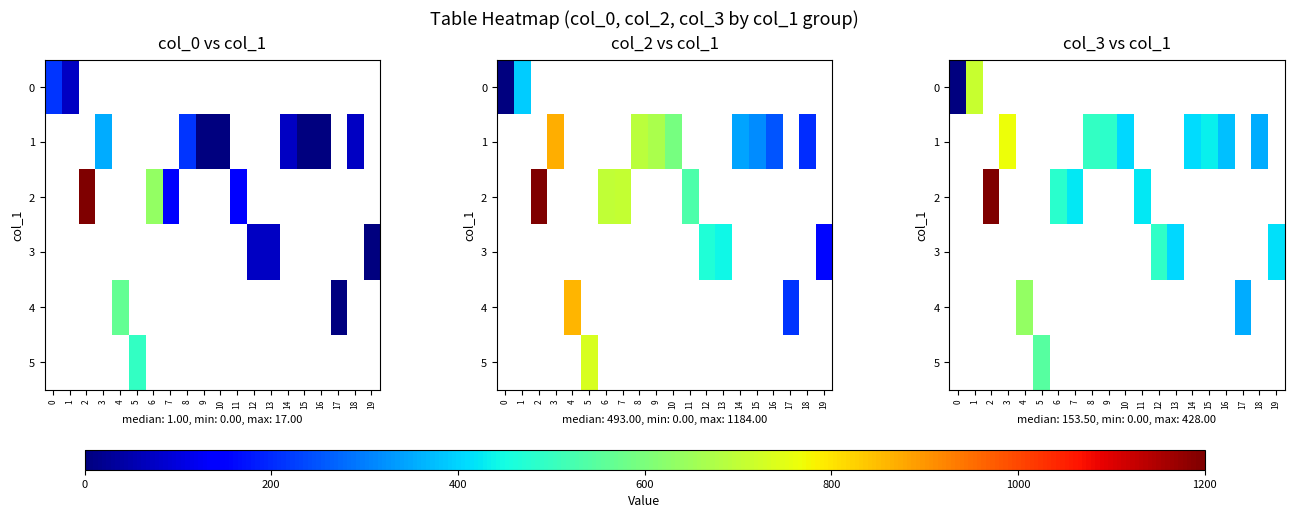

How many 1 values are between 146 and 147?

1